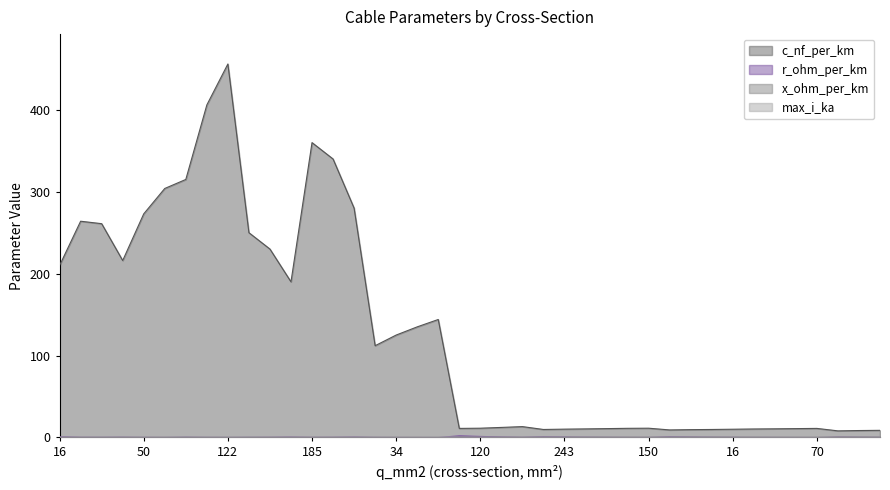

What is the value of the x_ohm_per_km point at the 18th from the left?

0.1